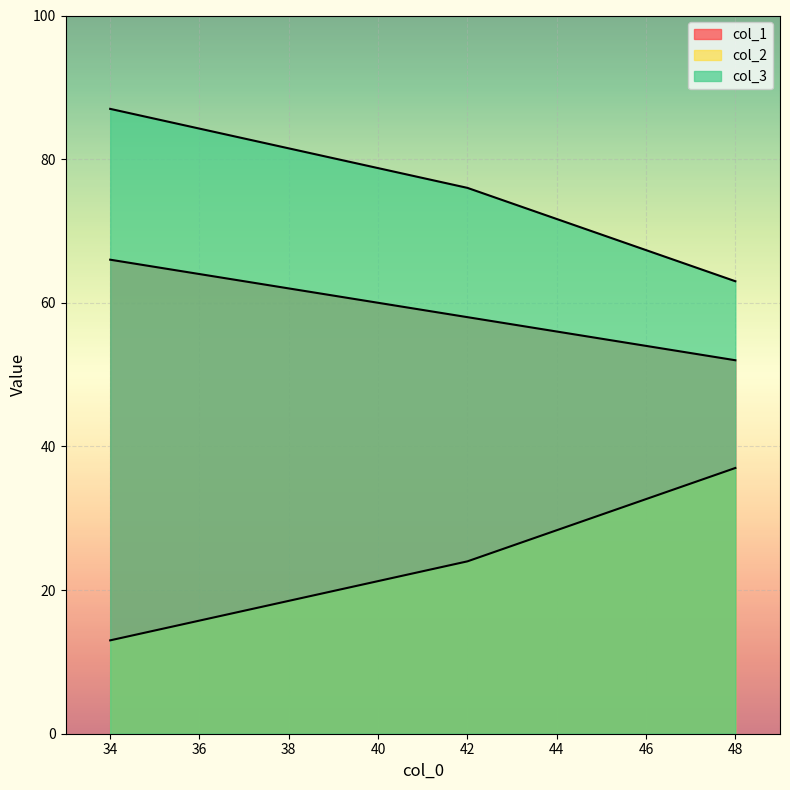

Rank the series by their average value, from highest to lowest.

col_3, col_1, col_2